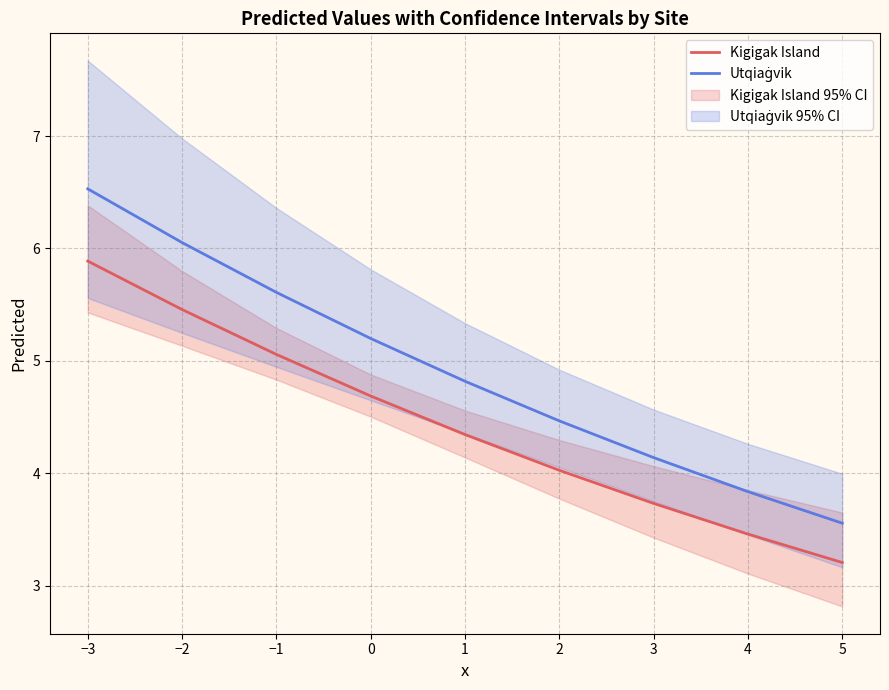

True or false: Kigigak Island has a value of 4.3 at 1.

True